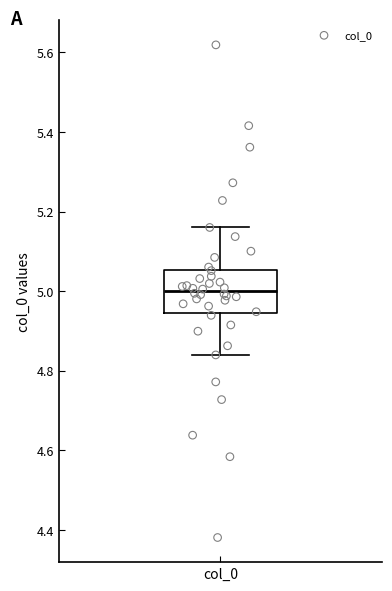

Transcribe this box plot: give where the median line is, the range the box spans, and where the two whiskers end, as read against the y-axis. The values are not printed on the chart, so give them approximately, as read against the axis.

median 5.00, box 4.94 to 5.06, whiskers 4.84 to 5.16